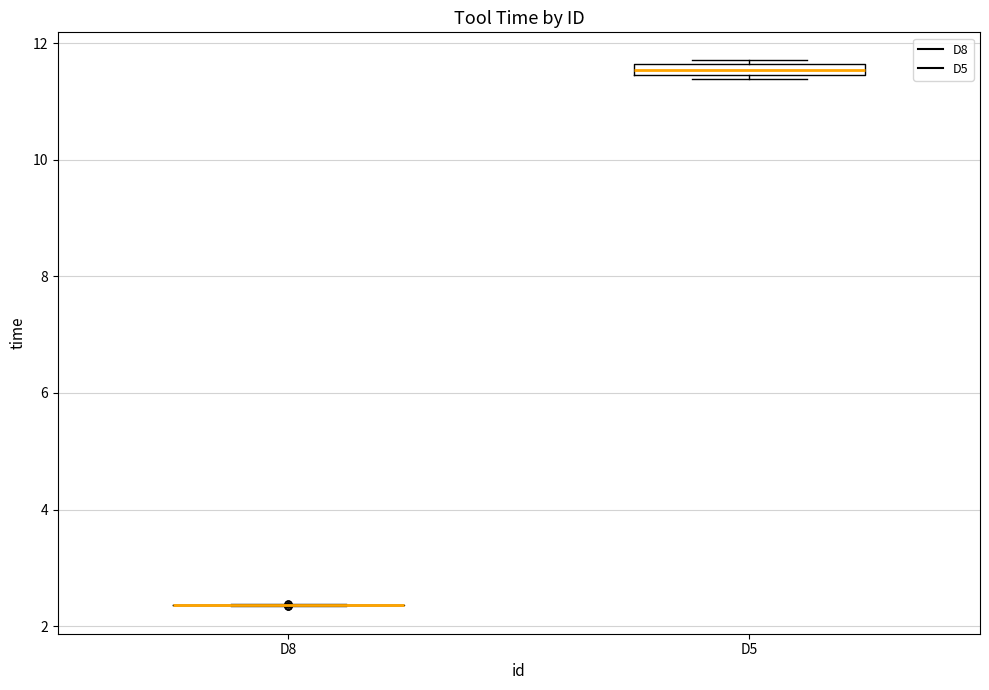

Where is the lower edge of the box for D5 on the y-axis? The values are not printed on the chart, so give them approximately, as read against the axis.

11.4